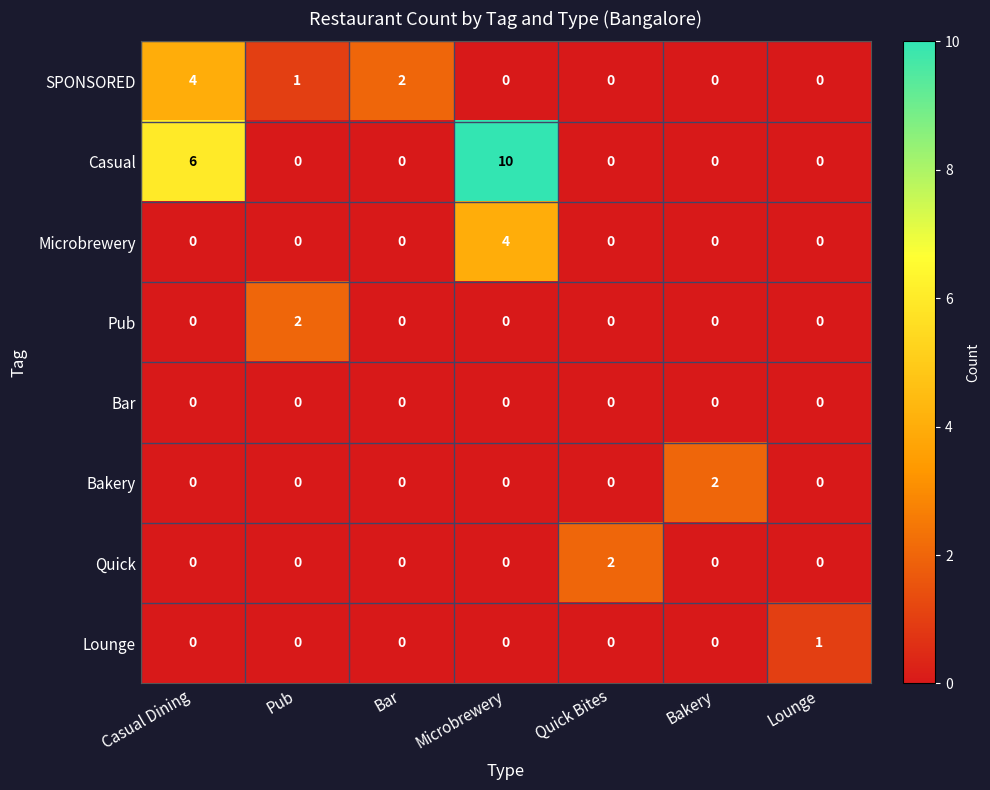

At which label does Bakery reach its peak?

Bakery